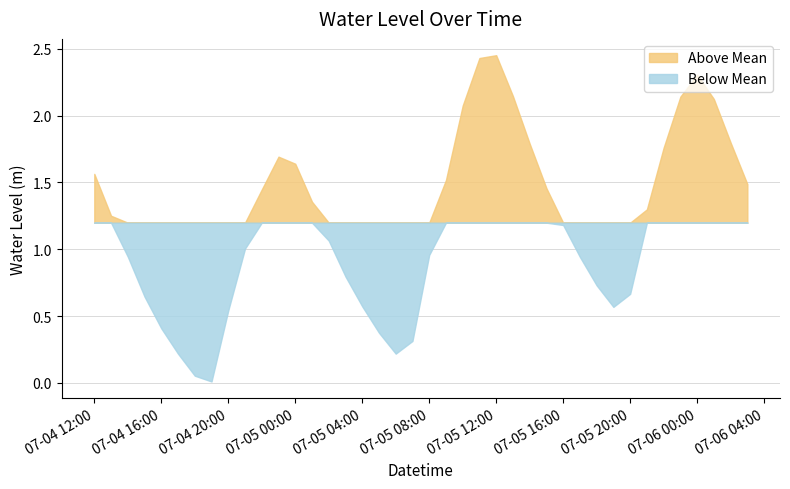

What is the greatest value displayed?

2.5